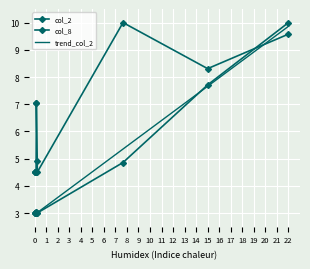

How many lines are shown in the chart?

3